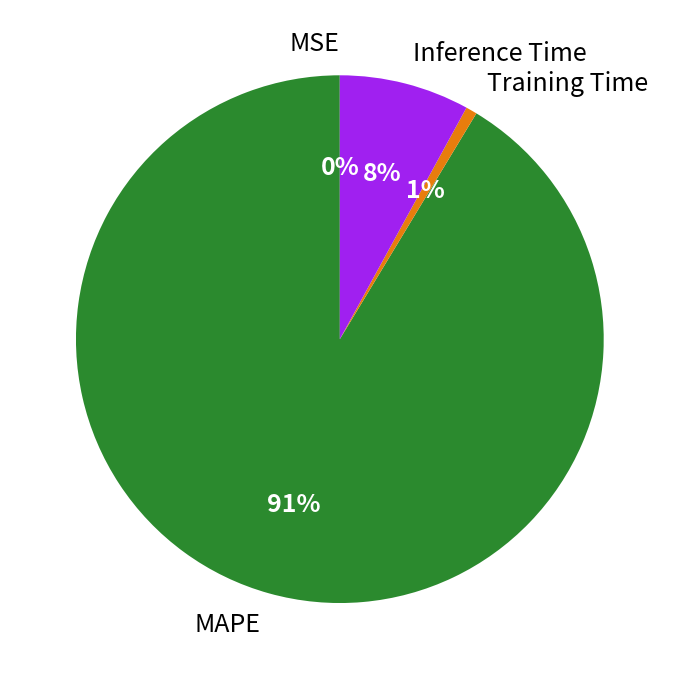

Which category has the biggest portion of the pie?

MAPE